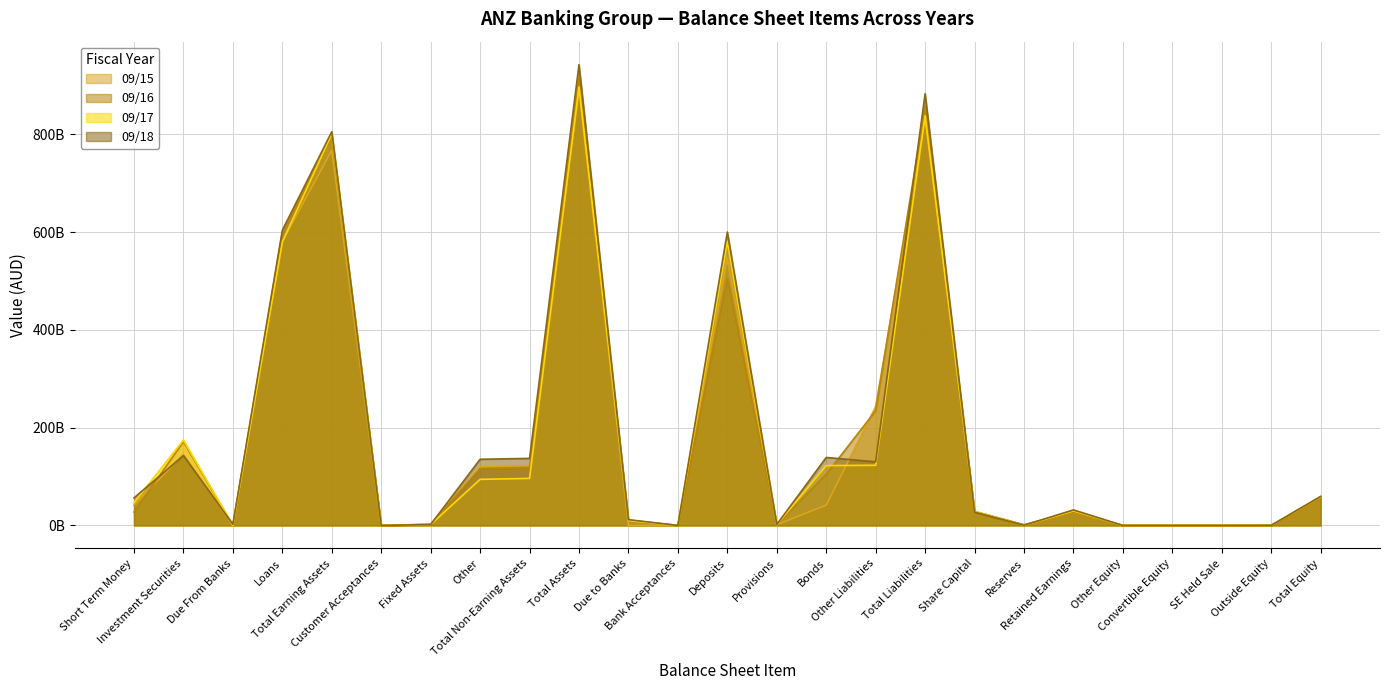

Is it true that 09/17 equals 83481339779 at Total Equity?

False